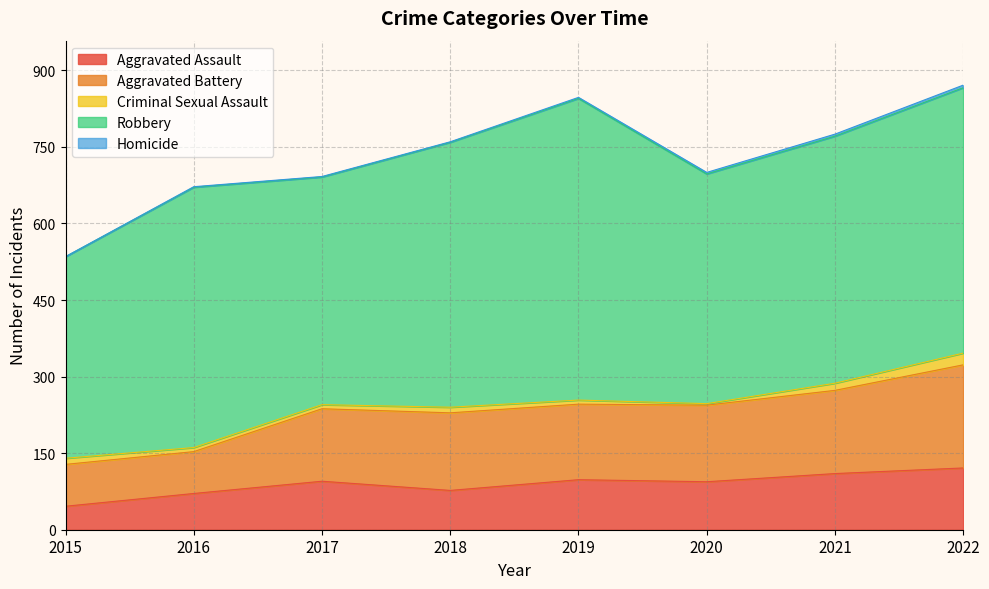

Read the Robbery value at 2020.

450